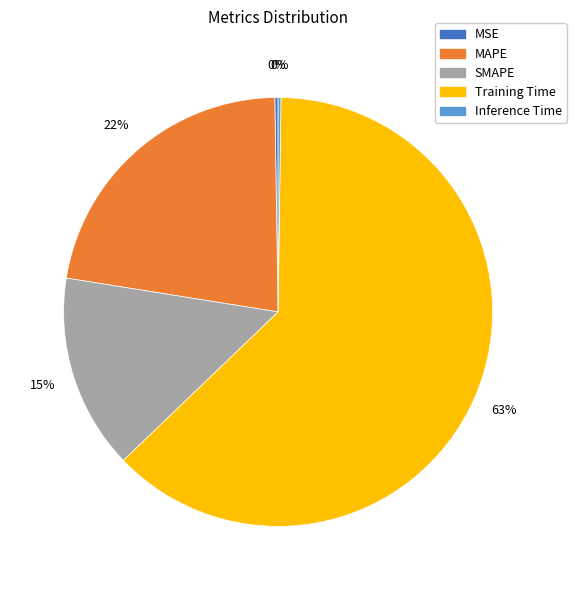

The SMAPE slice represents 25% of the pie. True or false?

False